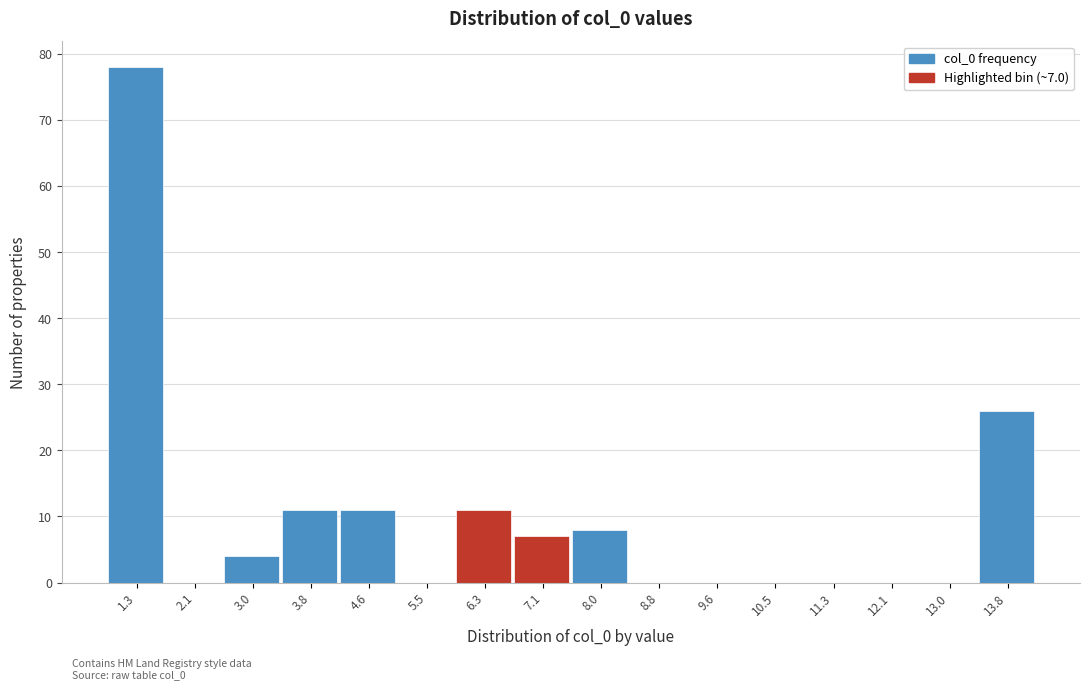

Reading left to right, list all the values displayed in this chart.

1.3=78	2.1=0	3.0=4	3.8=11	4.6=11	5.5=0	6.3=11	7.1=7	8.0=8	8.8=0	9.6=0	10.5=0	11.3=0	12.1=0	13.0=0	13.8=26